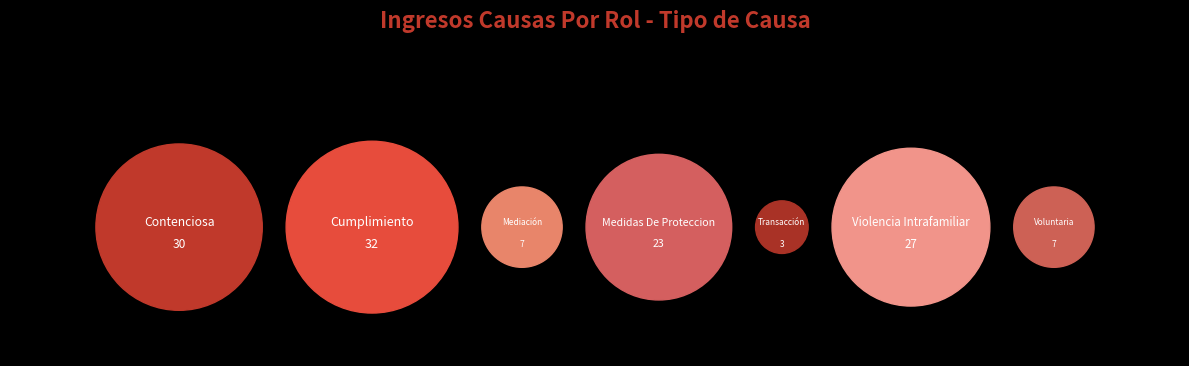

To the nearest percent, what portion does Mediación represent?

5%